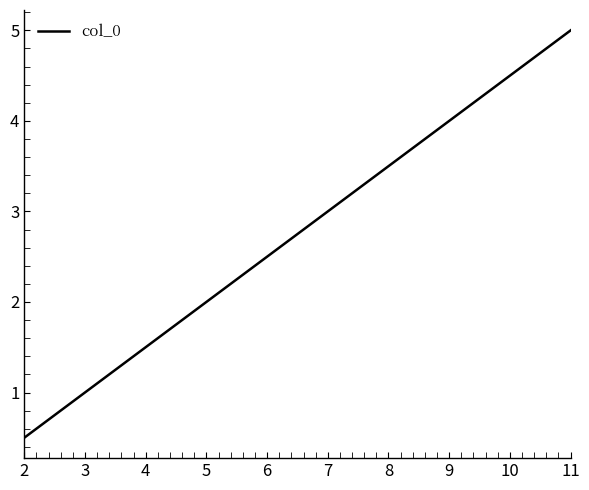

Reading left to right, list all the values displayed in this chart.

0.5	1.0	1.5	2.0	2.5	3.0	3.5	4.0	4.5	5.0